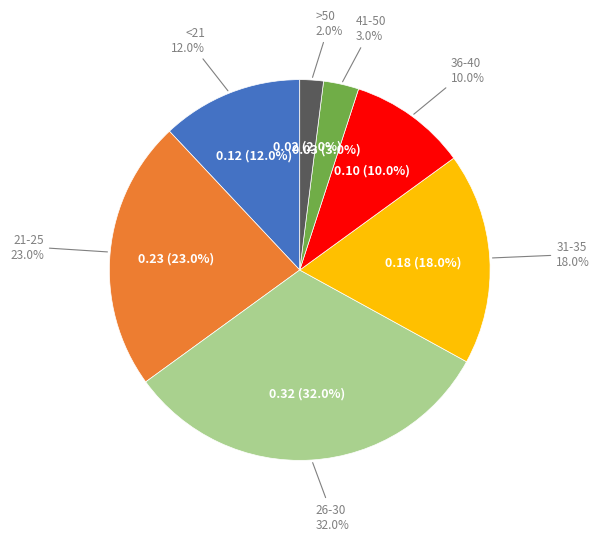

Does 26-30 represent more than half of the total?

No